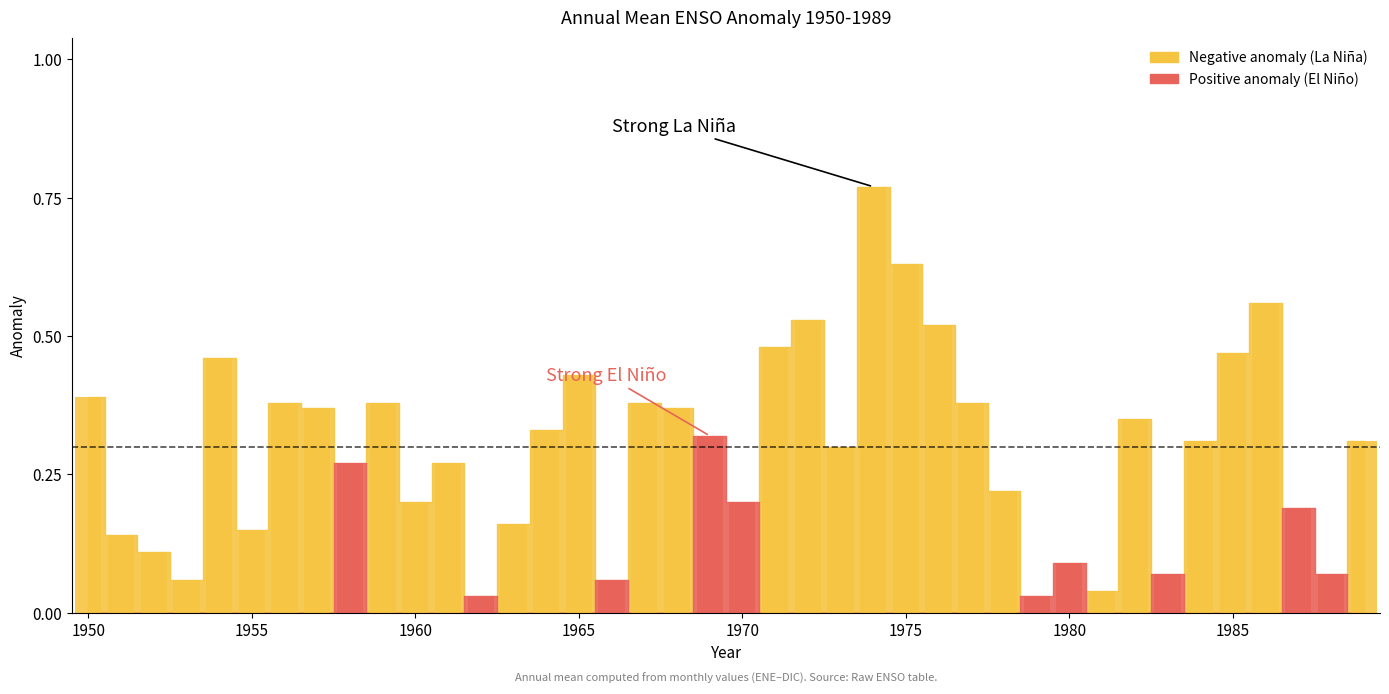

What is the average value of the Negative anomaly (bar) series?

0.3